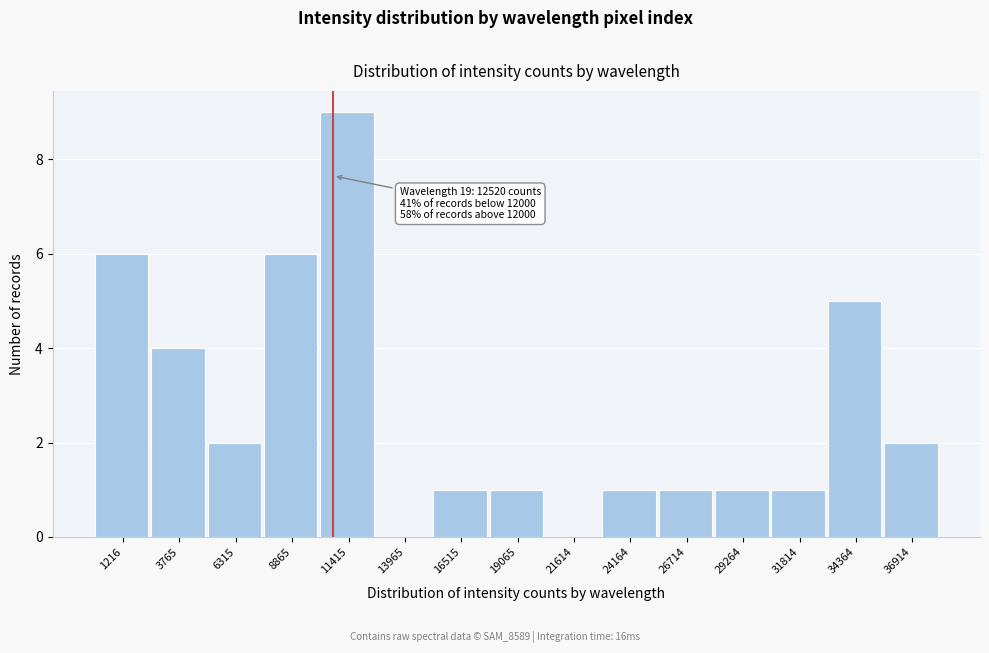

Reading left to right, transcribe all the data shown in this chart.

1216=6	3765=4	6315=2	8865=6	11415=9	13965=0	16515=1	19065=1	21614=0	24164=1	26714=1	29264=1	31814=1	34364=5	36914=2